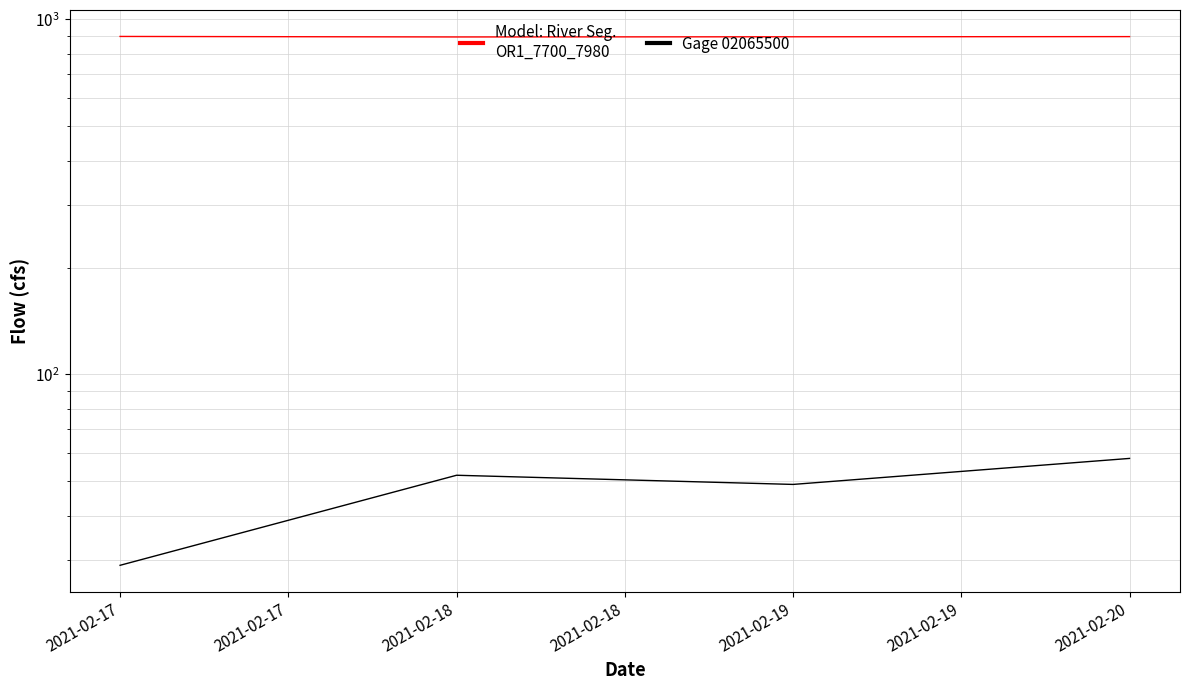

What are all the series names shown in the legend?

Model: River Seg.
OR1_7700_7980, Gage 02065500